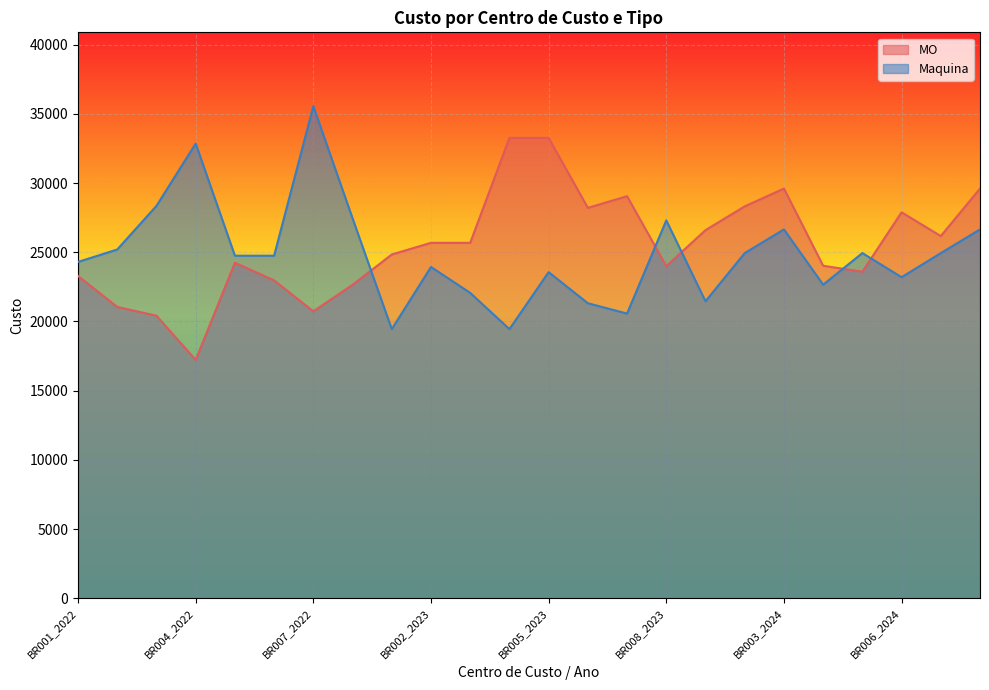

At which label does MO first exceed 25681?

BR004_2023